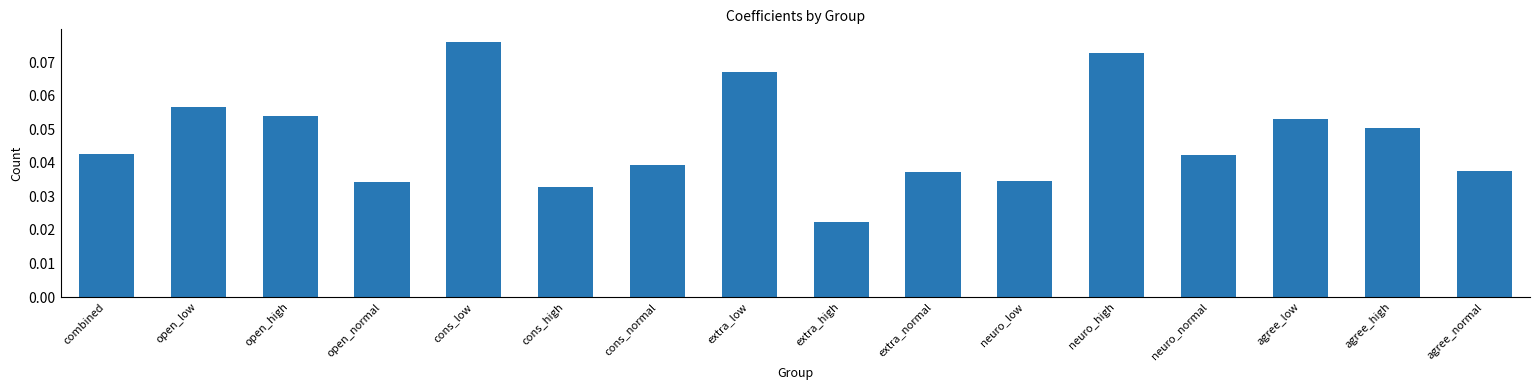

What is the label of the 11th bar from the right?

cons_high